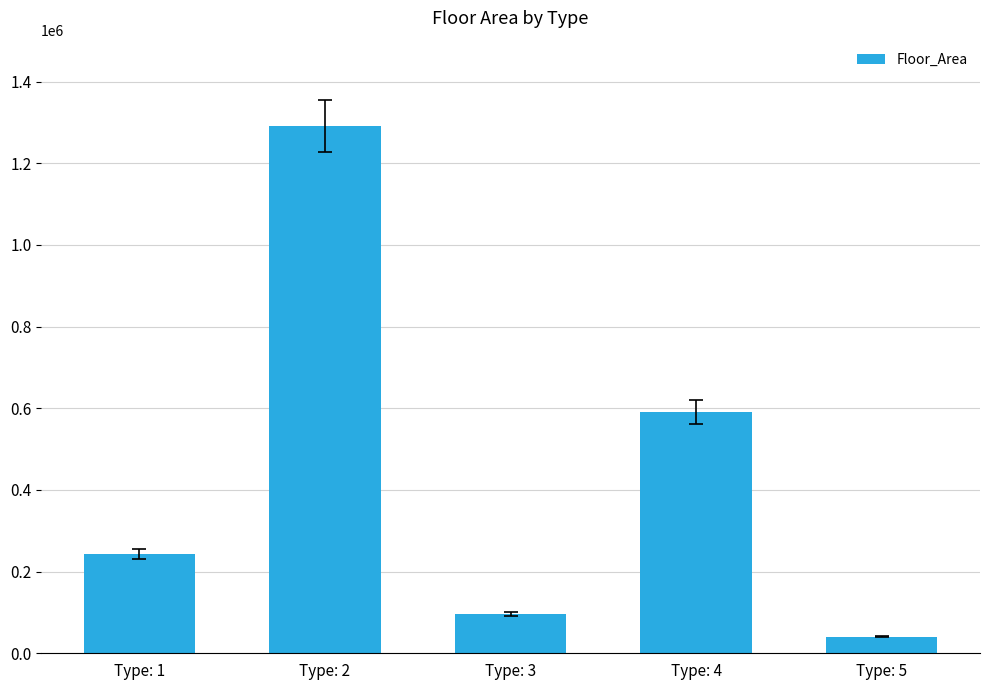

Reading left to right, transcribe all the data shown in this chart.

Type: 1=243388	Type: 2=1291313	Type: 3=95174	Type: 4=591500	Type: 5=40722